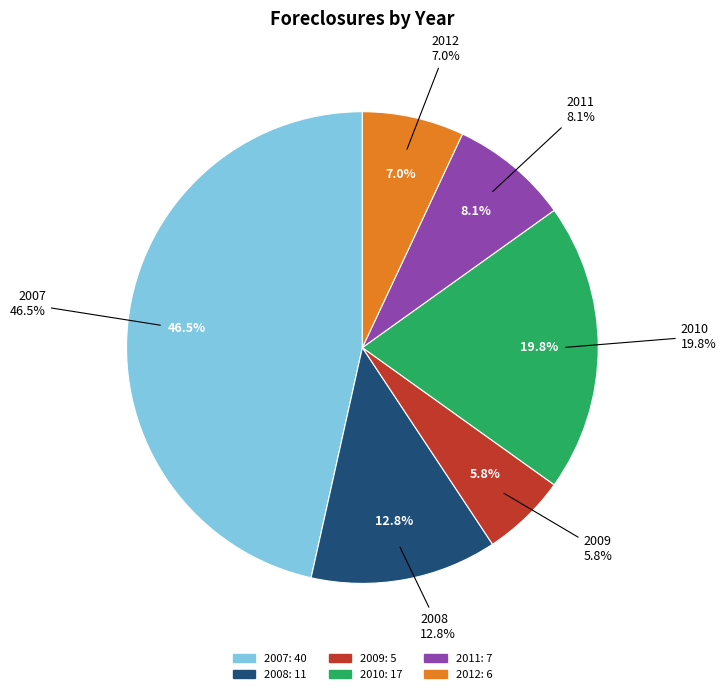

Which has a higher value, 2011 or 2008?

2008